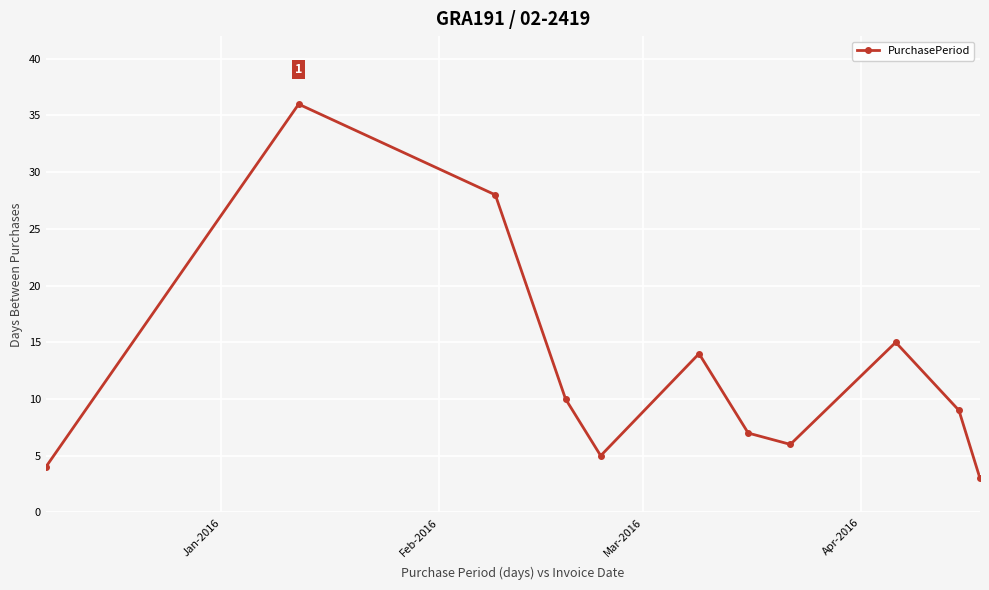

What is the smallest value displayed?

3